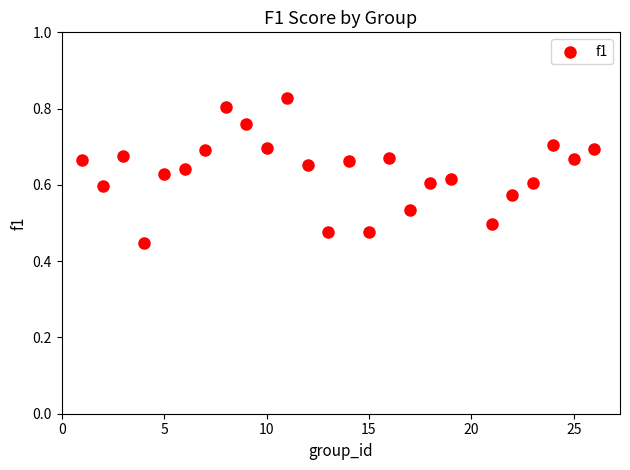

What is the range of X values (max minus min)?

25.0